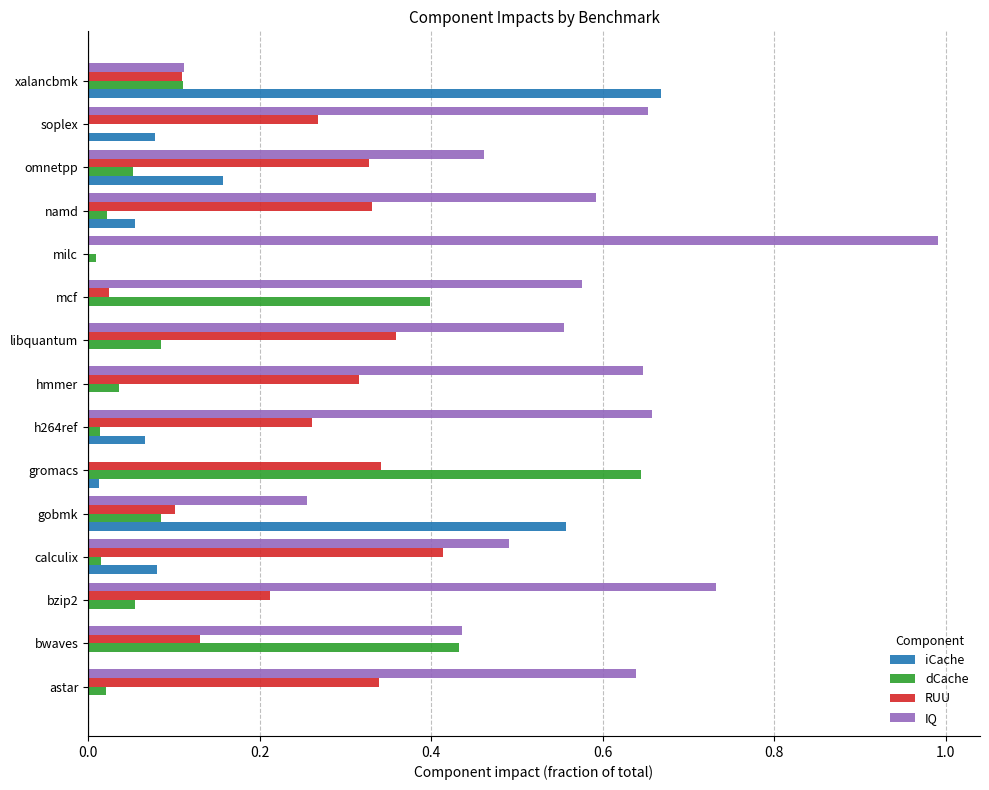

True or false: iCache has a value of 0.3 at gobmk.

False